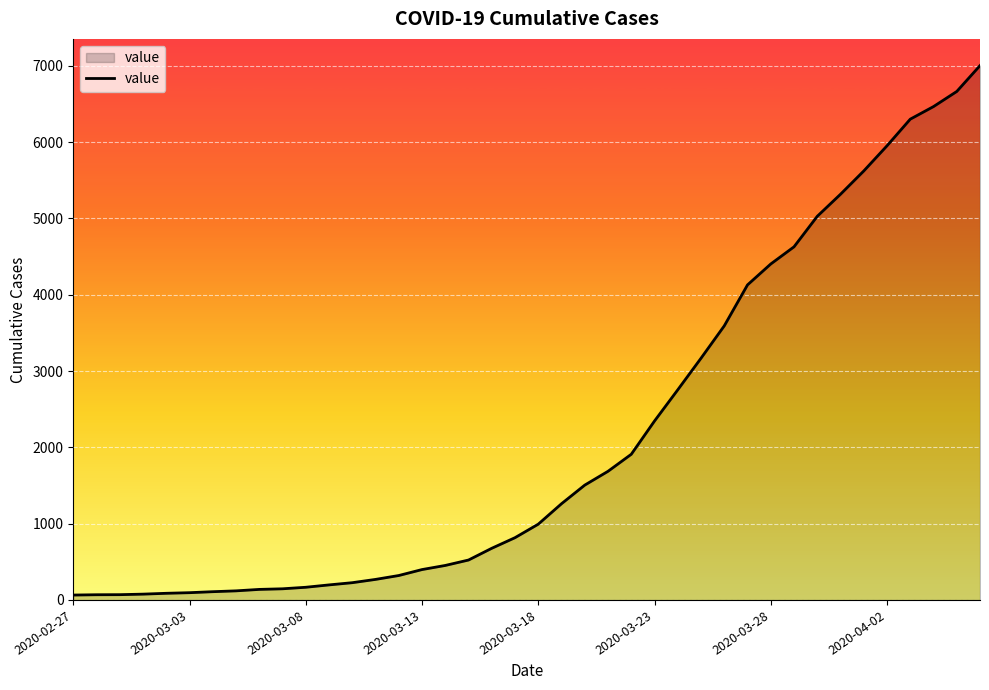

What is the difference between the second highest and minimum values?

6600